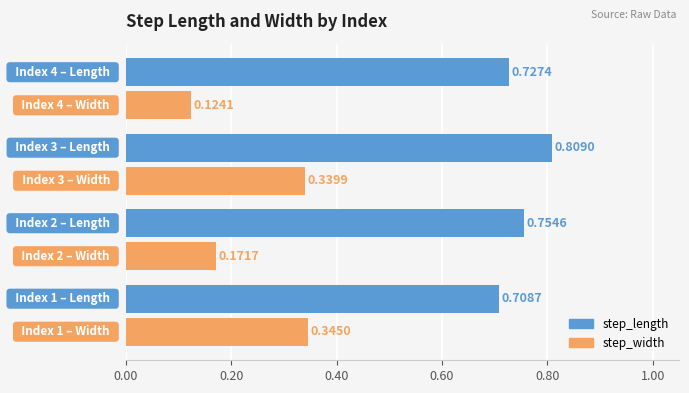

Which series has the largest total across all categories?

step_length